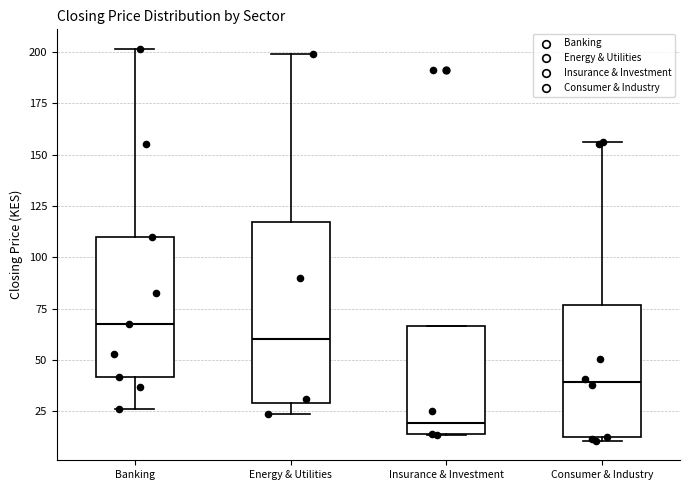

Reading left to right, transcribe this box plot: for each box, give where its median line is, the range the box spans, and where its two whiskers end, as read against the y-axis. The values are not printed on the chart, so give them approximately, as read against the axis.

Banking: median 70, box 40 to 110, whiskers 25 to 200
Energy & Utilities: median 60, box 30 to 115, whiskers 25 to 200
Insurance & Investment: median 20, box 15 to 65, whiskers 15 to 65
Consumer & Industry: median 40, box 10 to 75, whiskers 10 (just below the box's lower edge) to 155